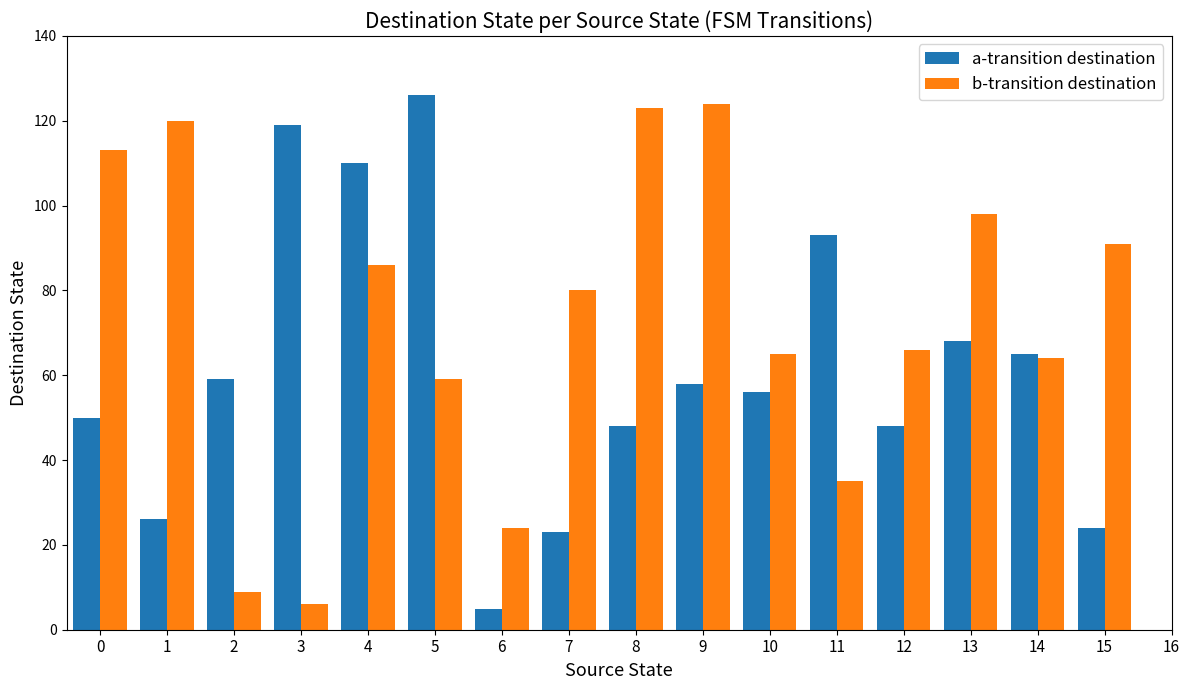

Which category has the lowest value in the a-transition destination series?

6